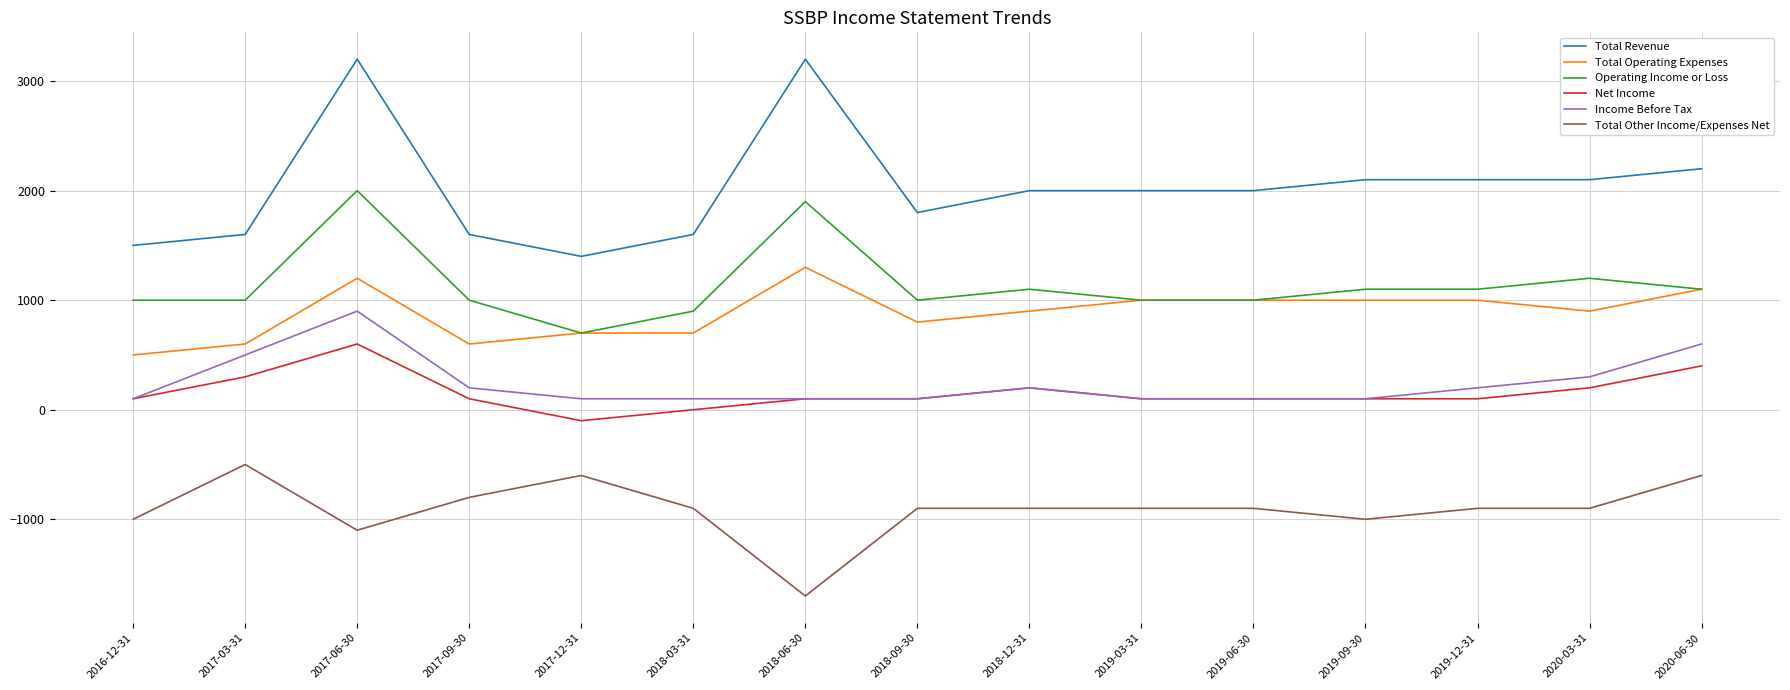

Which series has the largest range (max minus min)?

Total Revenue